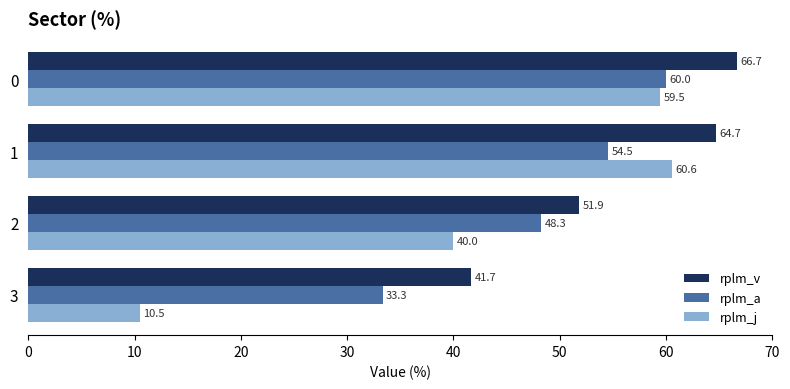

Which category has the highest value in the rplm_j series?

1